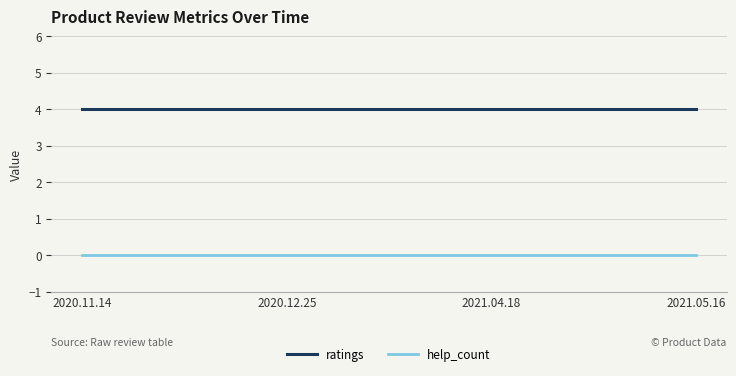

What position from the left is 2020.11.14?

1